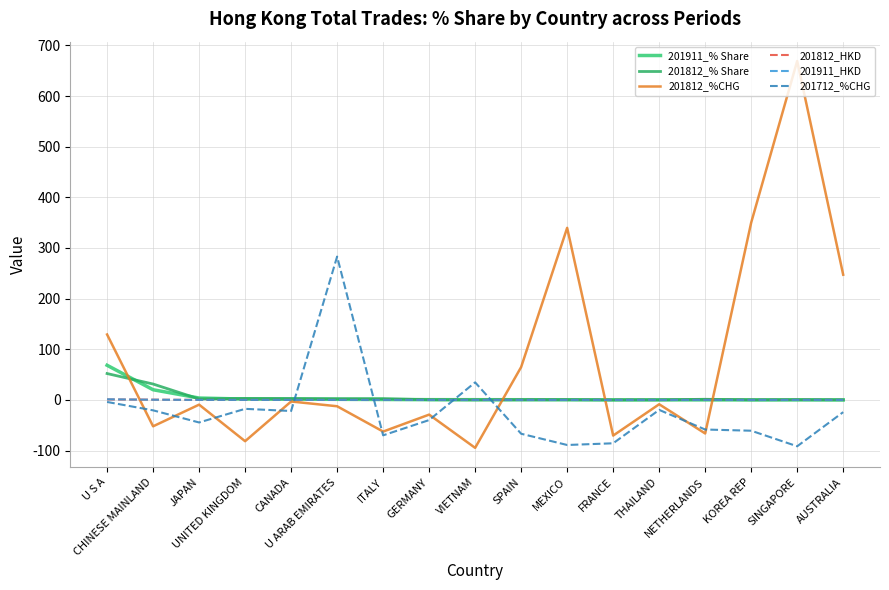

Does the chart have visible grid lines?

Yes